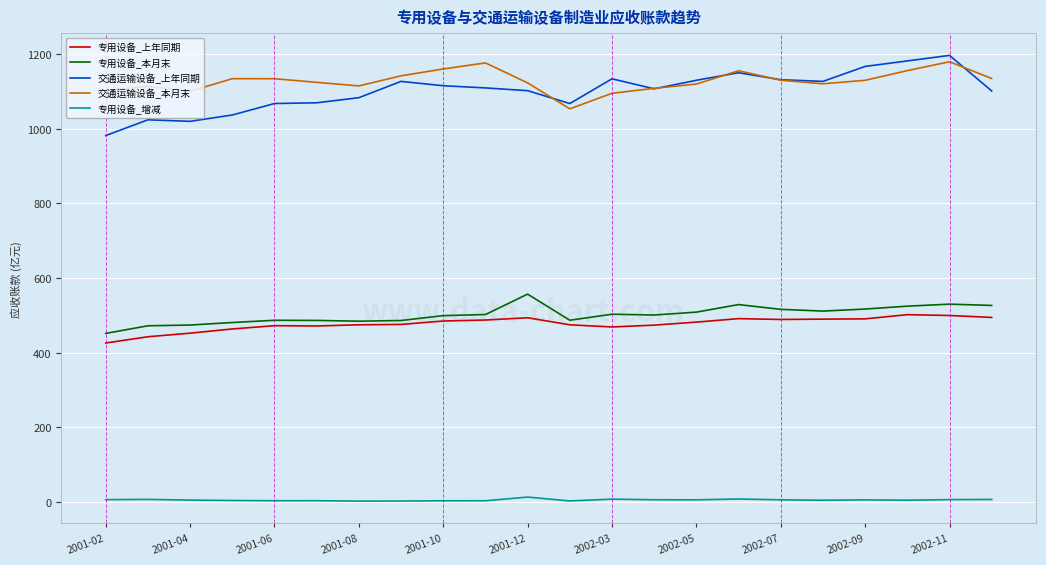

Which series has the largest range (max minus min)?

交通运输设备_上年同期